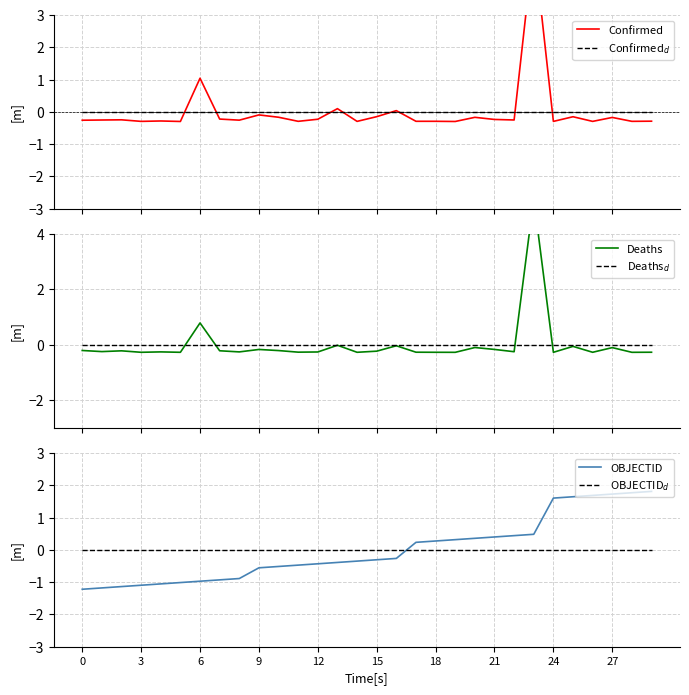

List the series in order of their peak value, lowest first.

Confirmed$_d$, Deaths$_d$, OBJECTID$_d$, OBJECTID, Confirmed, Deaths